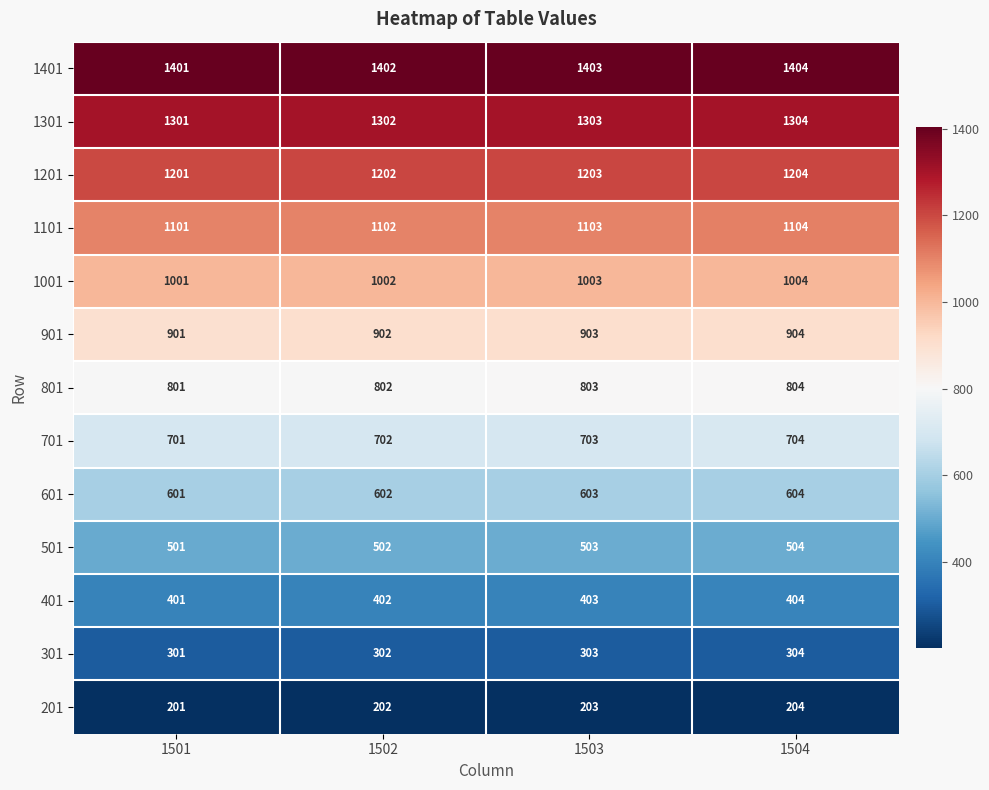

List the series in order of their peak value, lowest first.

201, 301, 401, 501, 601, 701, 801, 901, 1001, 1101, 1201, 1301, 1401